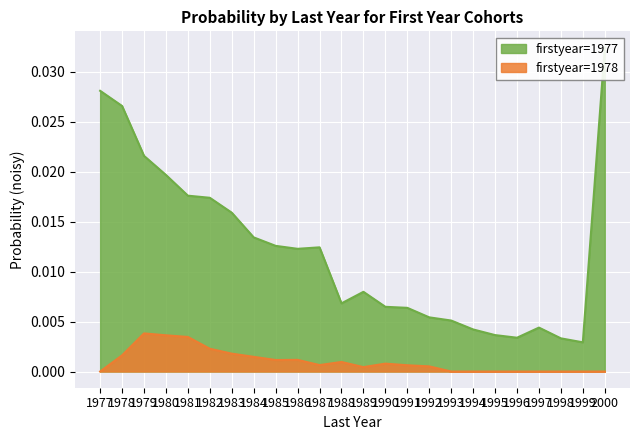

At which category is the sum across all series the highest?

2000